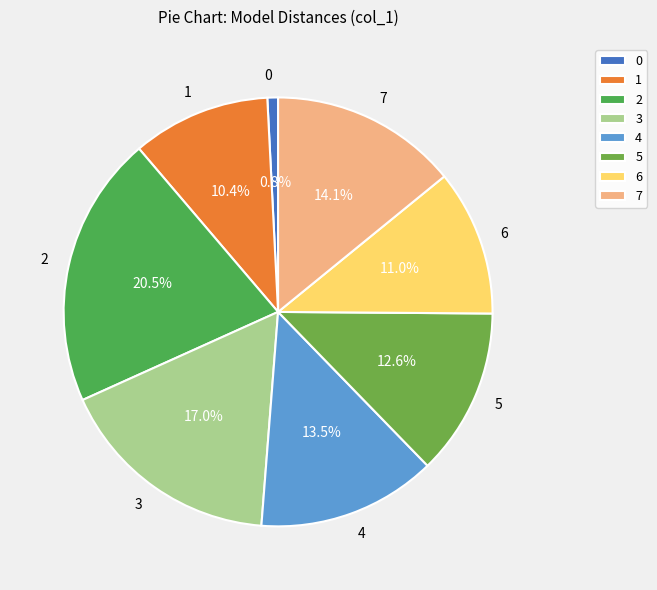

Combined, what portion of the pie is 5 and 0?

13.4%